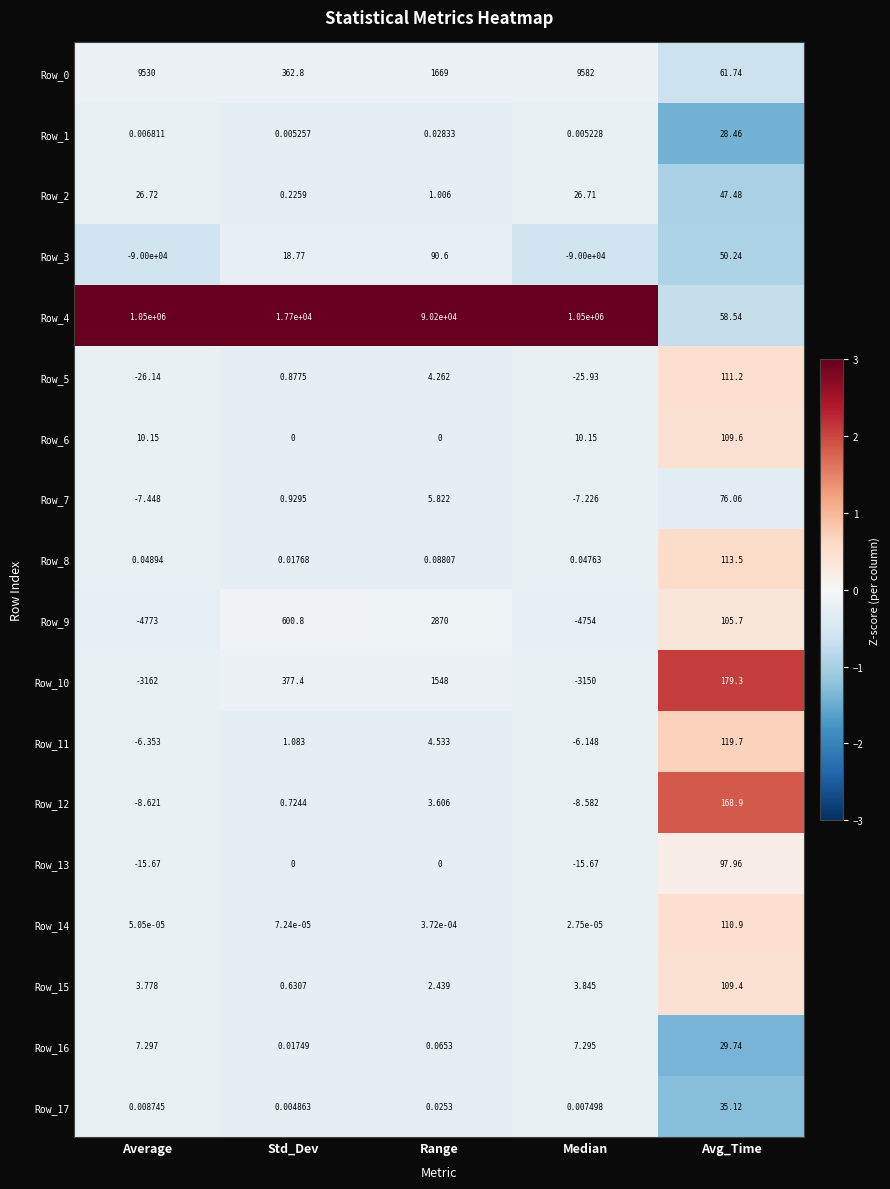

Which series has the largest total across all categories?

Row_4